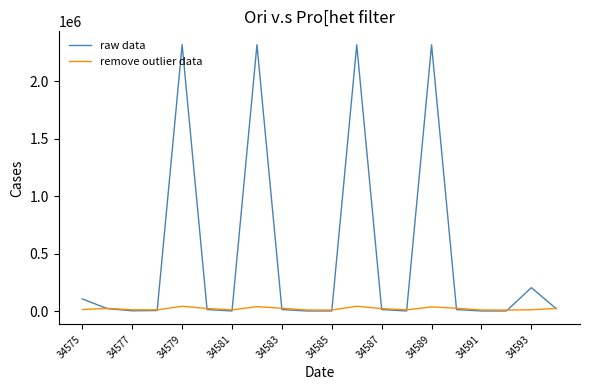

Which series has the largest total across all categories?

raw data